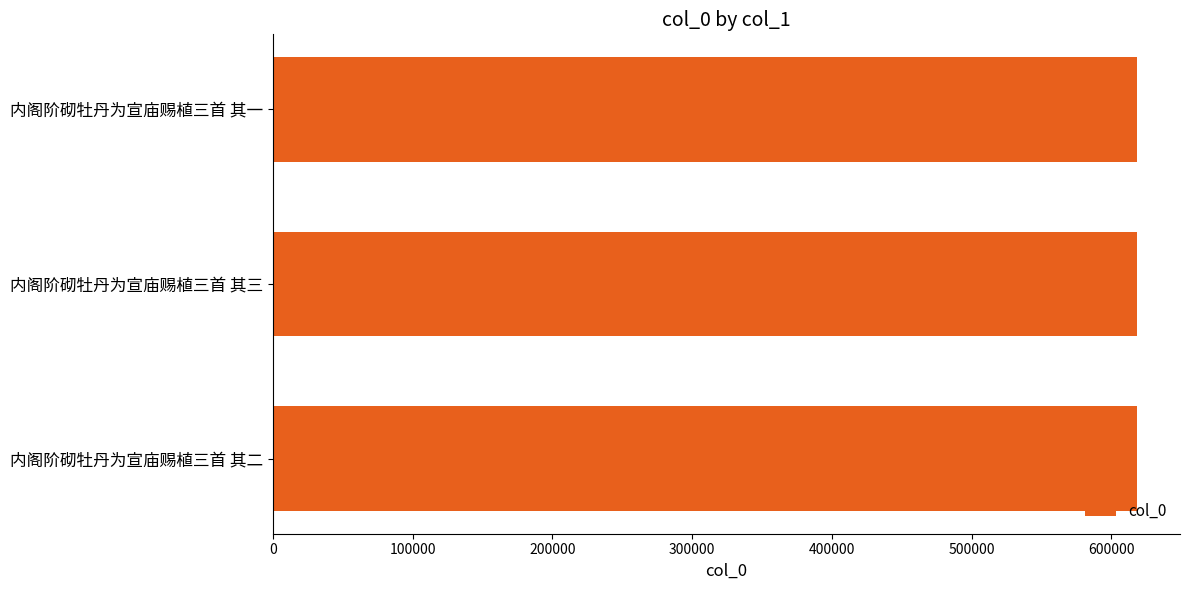

What is the sum of all values?

1854810